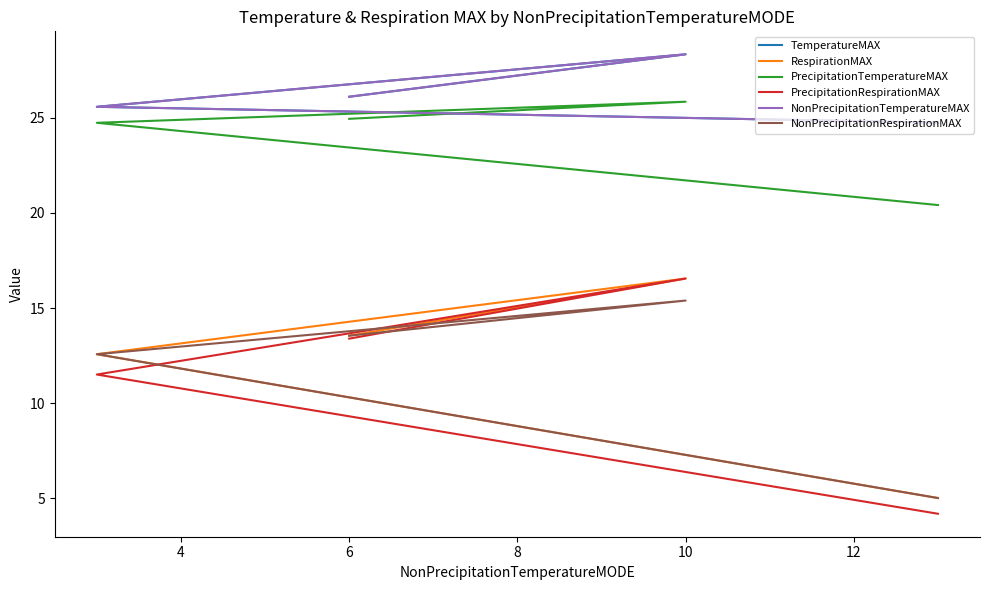

The RespirationMAX series shows 9.4 at 10. True or false?

False